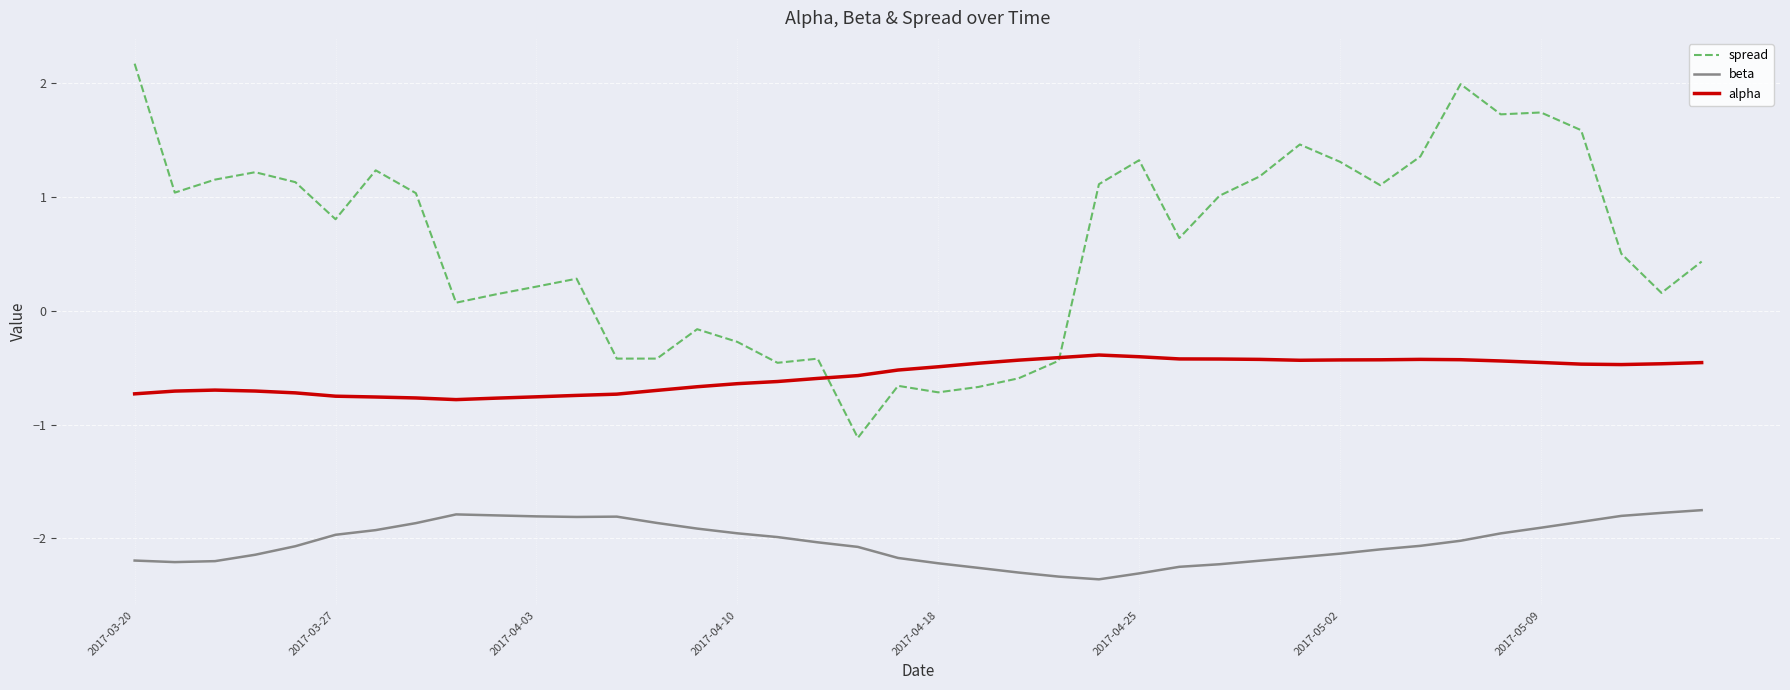

What is the lowest value of the alpha series?

-0.8